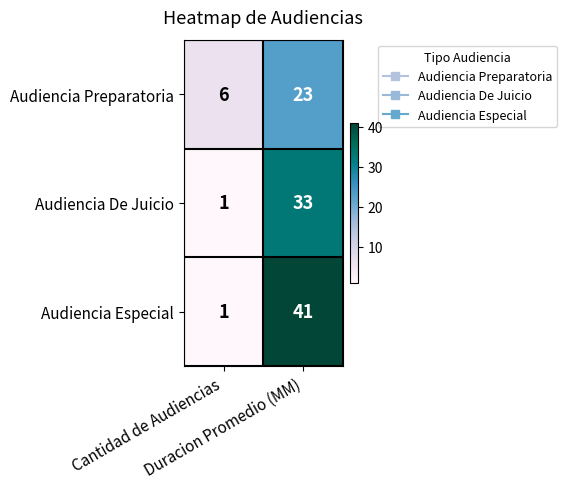

How many distinct data groups are displayed?

3